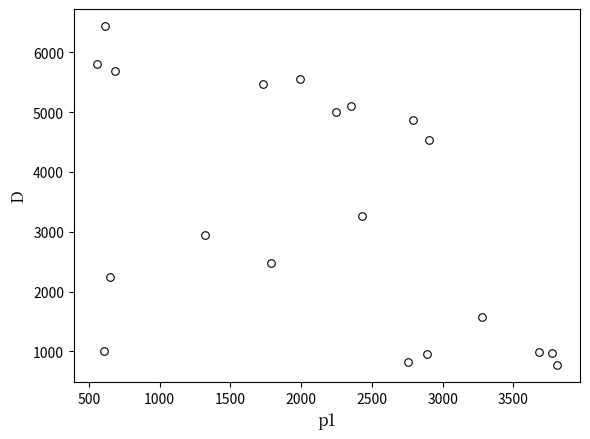

What is the range of Y values (max minus min)?

5672.9